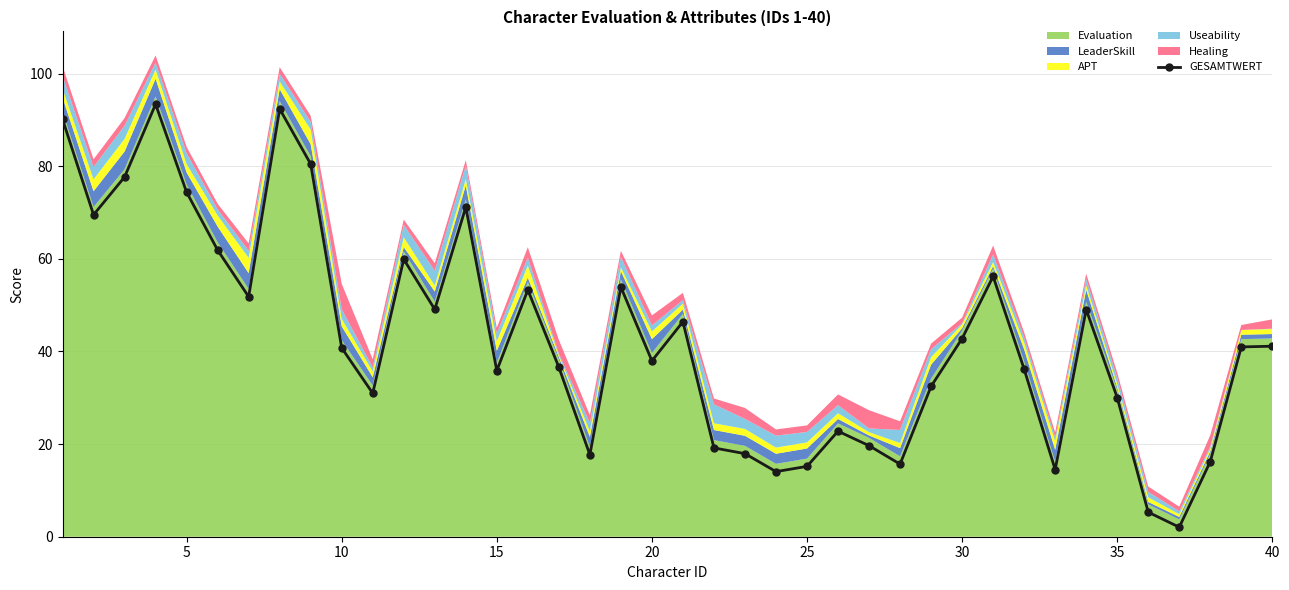

Reading left to right, what are all the values shown in this chart?

90.2	69.5	77.7	93.4	74.4	61.9	51.8	92.4	80.5	40.8	31.0	59.9	49.1	71.2	35.9	53.3	36.6	17.7	53.9	38.0	46.4	19.2	17.9	14.1	15.2	22.8	19.7	15.7	32.5	42.8	56.2	36.2	14.5	49.1	30.1	5.3	2.1	16.2	41.0	41.1